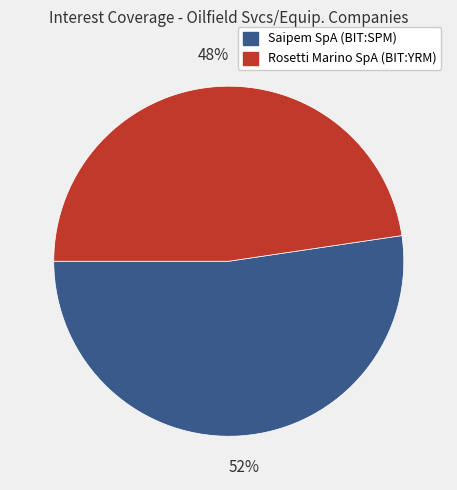

The Saipem SpA (BIT:SPM) slice represents 44% of the pie. True or false?

False